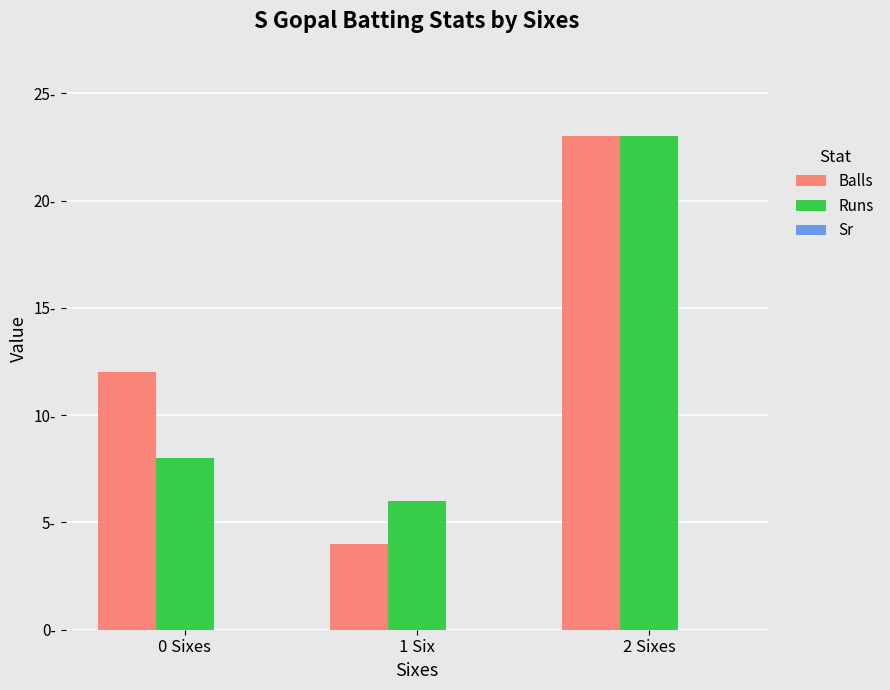

Read the Runs value at 1 Six, to the nearest 5.

5